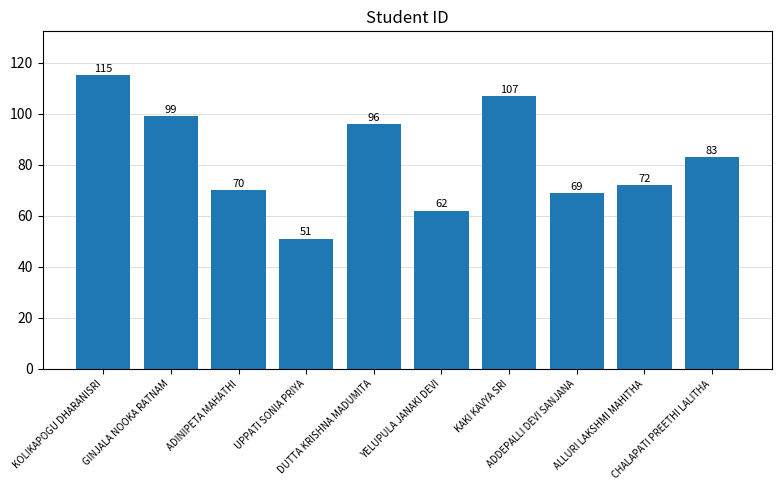

What is the difference between the maximum and minimum values?

64